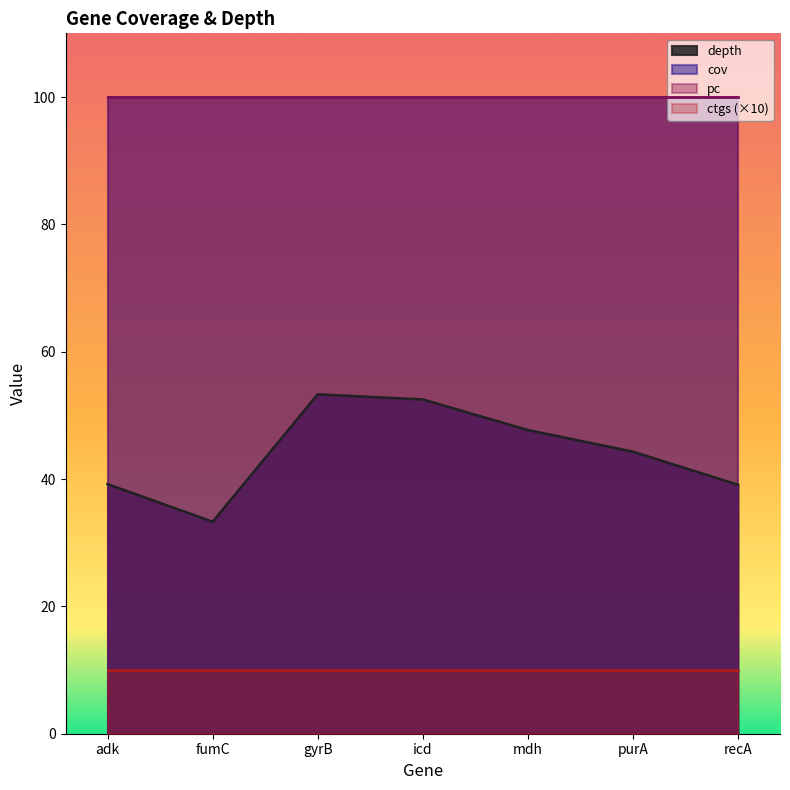

How many lines are shown in the chart?

4